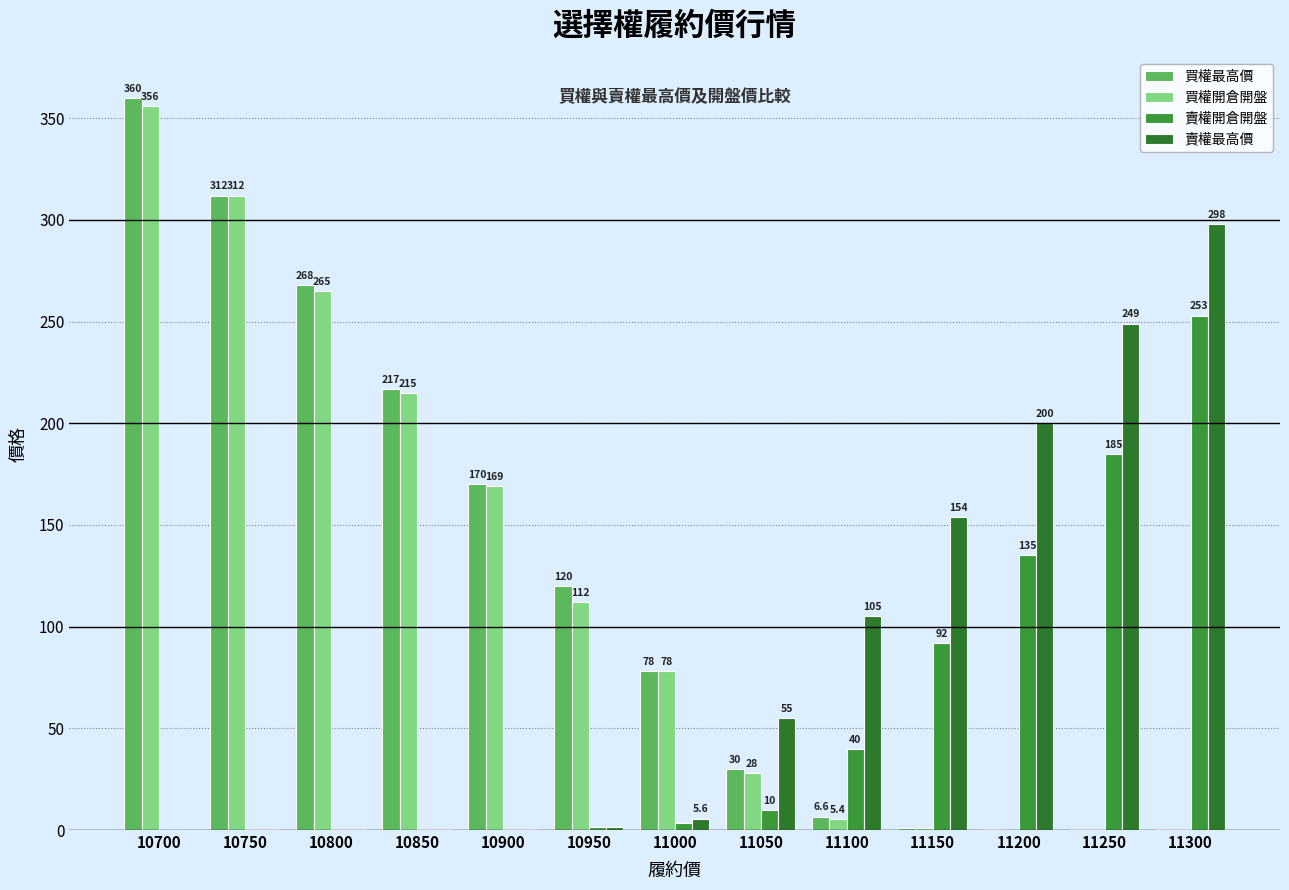

How many categories are shown in the chart?

13